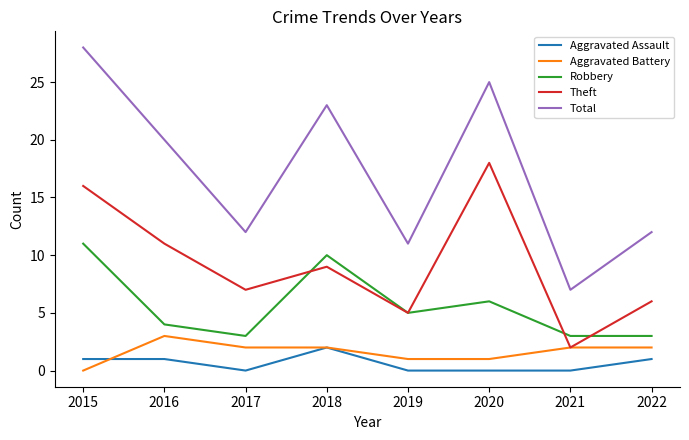

Which series has the widest spread of values?

Total